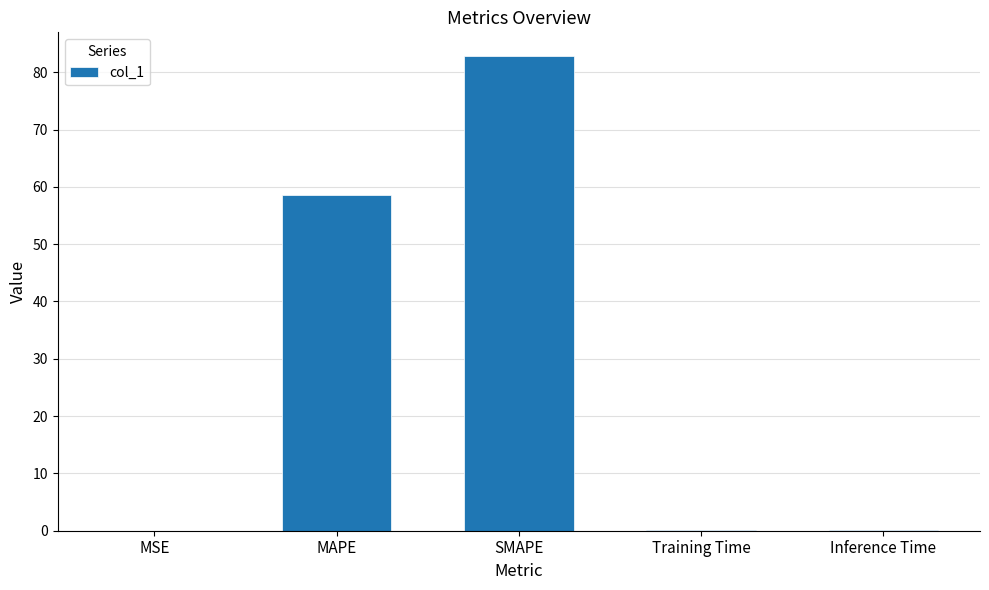

Does the chart contain stacked bars?

No